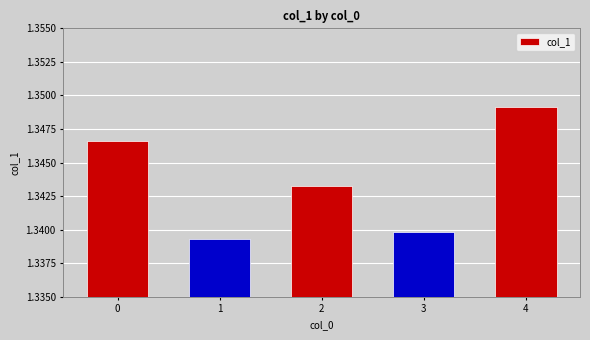

Approximately how many times larger is the value at 2 compared to 4?

1.0